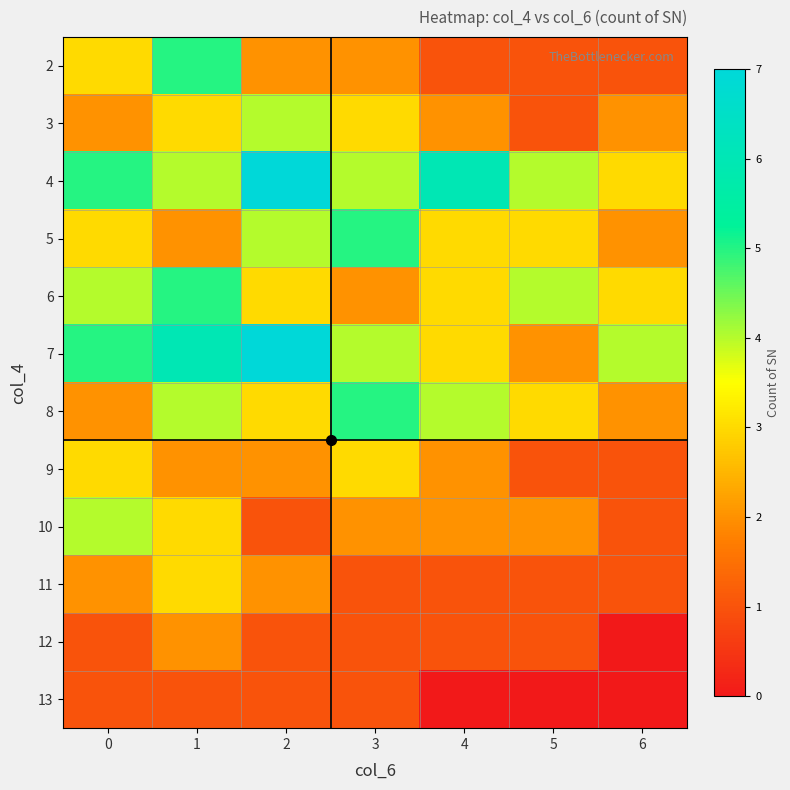

Which has a higher value, 5 or 2?

2